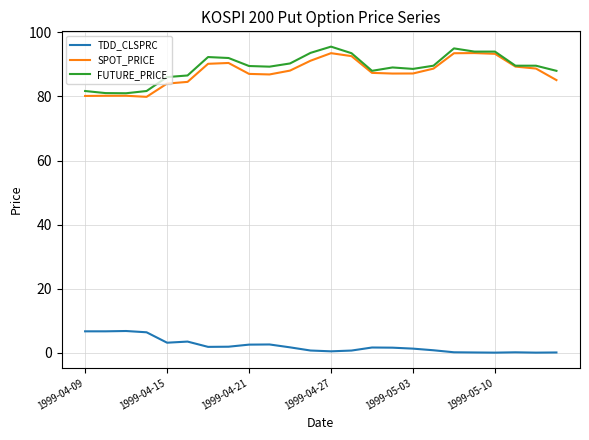

What is the difference between the maximum and minimum values in the SPOT_PRICE series?

13.7